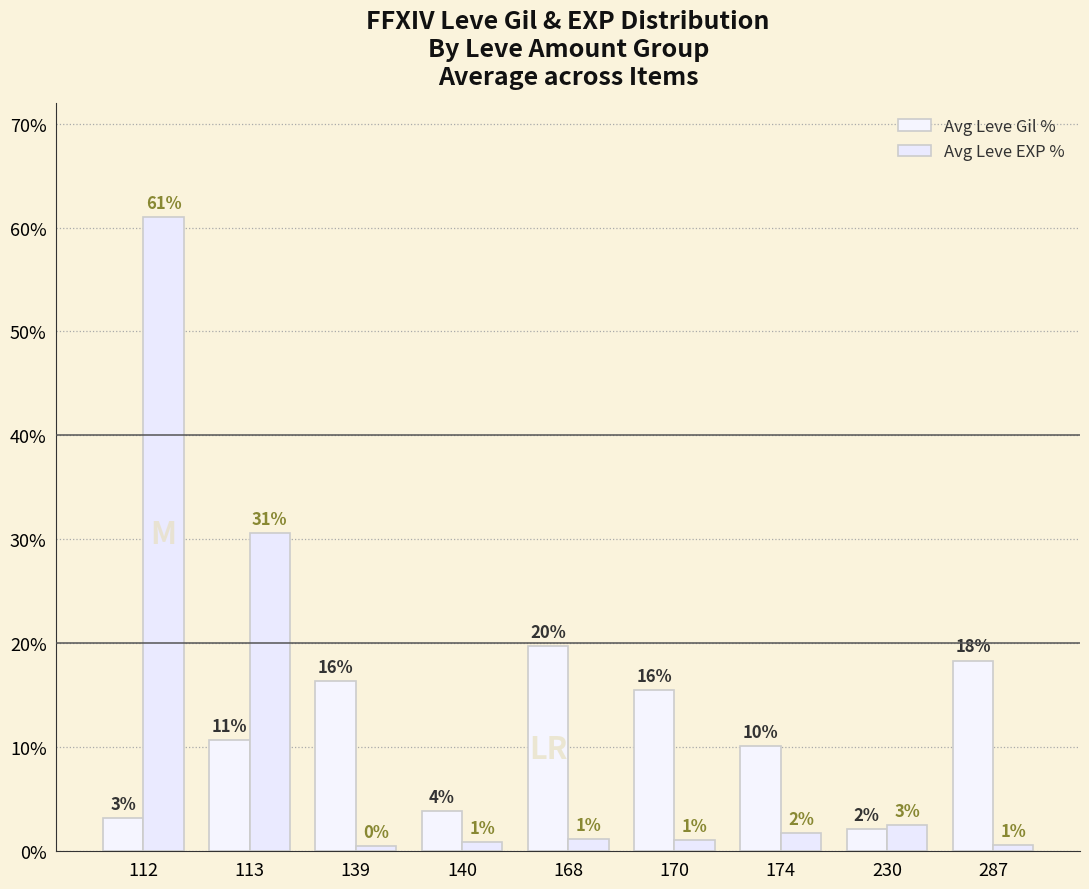

Are the bars horizontal?

No